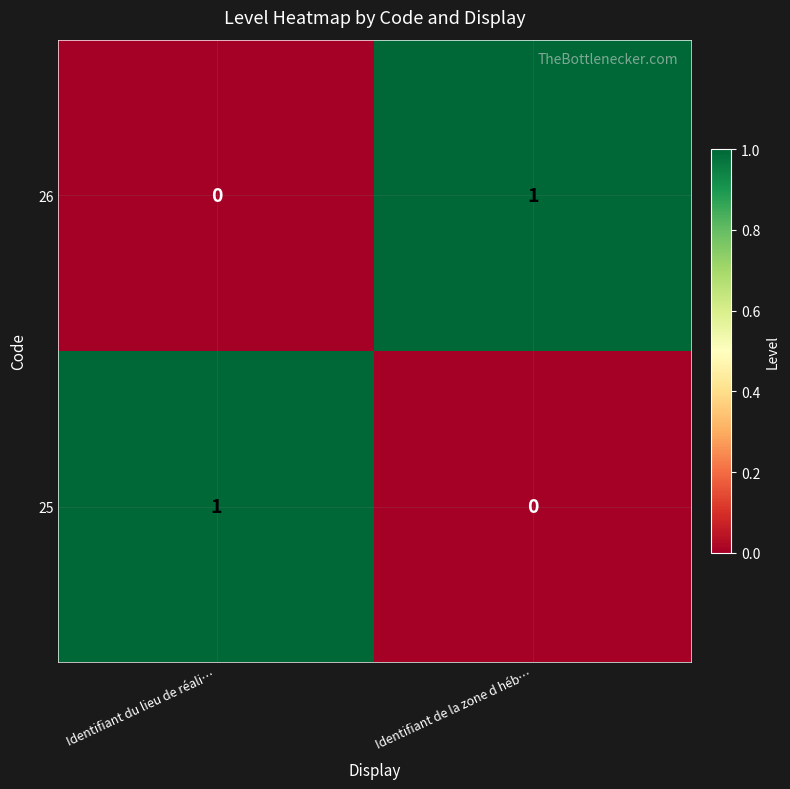

Where is 25 nearest to the value 0?

Identifiant de la zone d héb…